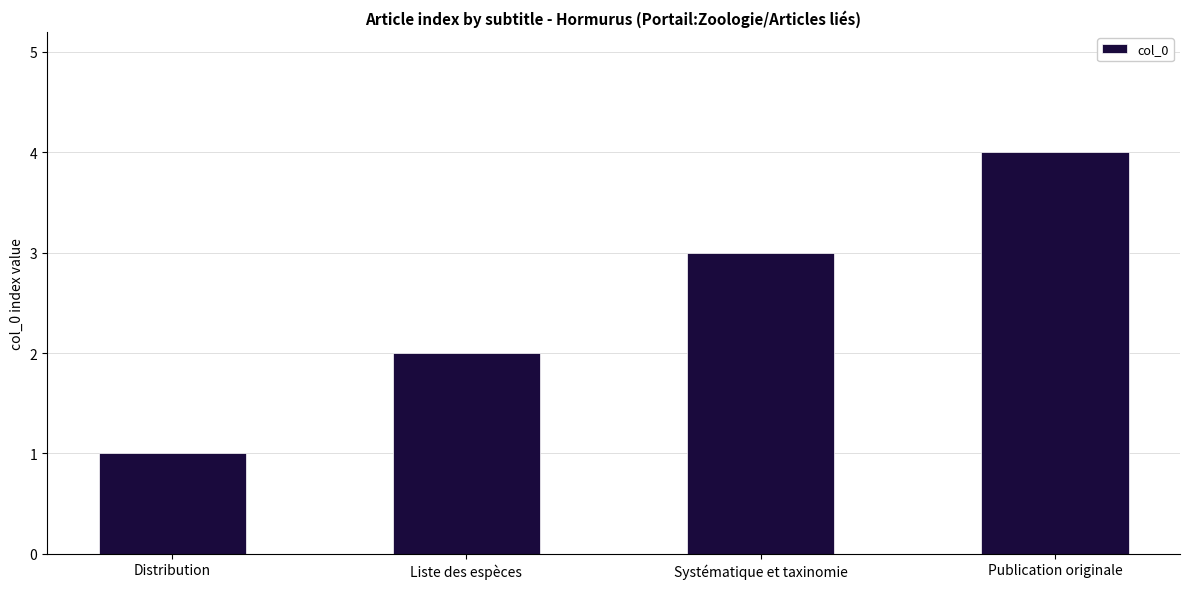

What is the sum of all values?

10